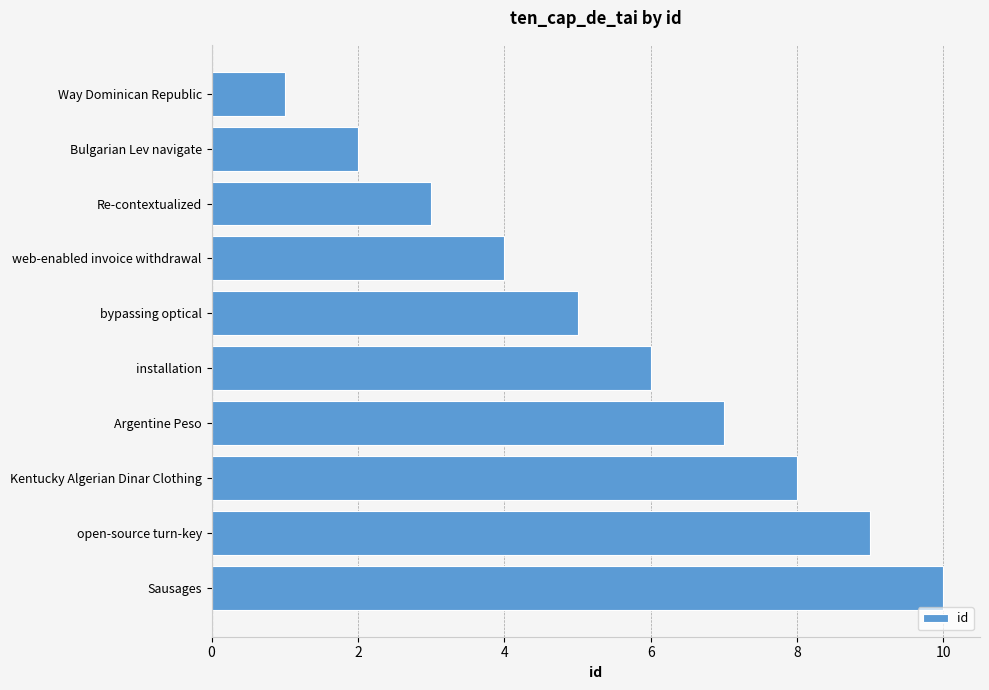

Which category has the highest value across all series?

Sausages